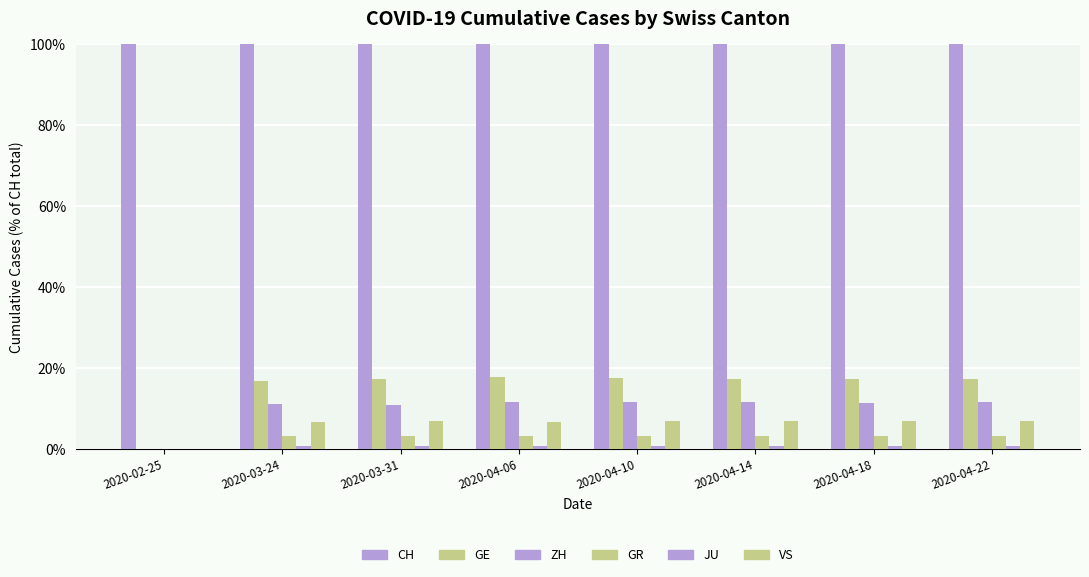

Reading left to right, extract all data points from this chart.

CH: 100.0	100.0	100.0	100.0	100.0	100.0	100.0	100.0
GE: 0.0	16.6	17.3	17.7	17.5	17.3	17.2	17.2
ZH: 0.0	11.1	10.8	11.6	11.6	11.5	11.4	11.4
GR: 0.0	3.1	3.0	3.1	3.1	3.1	3.1	3.1
JU: 0.0	0.7	0.8	0.7	0.8	0.8	0.8	0.8
VS: 0.0	6.6	6.7	6.7	6.8	6.7	6.8	6.8